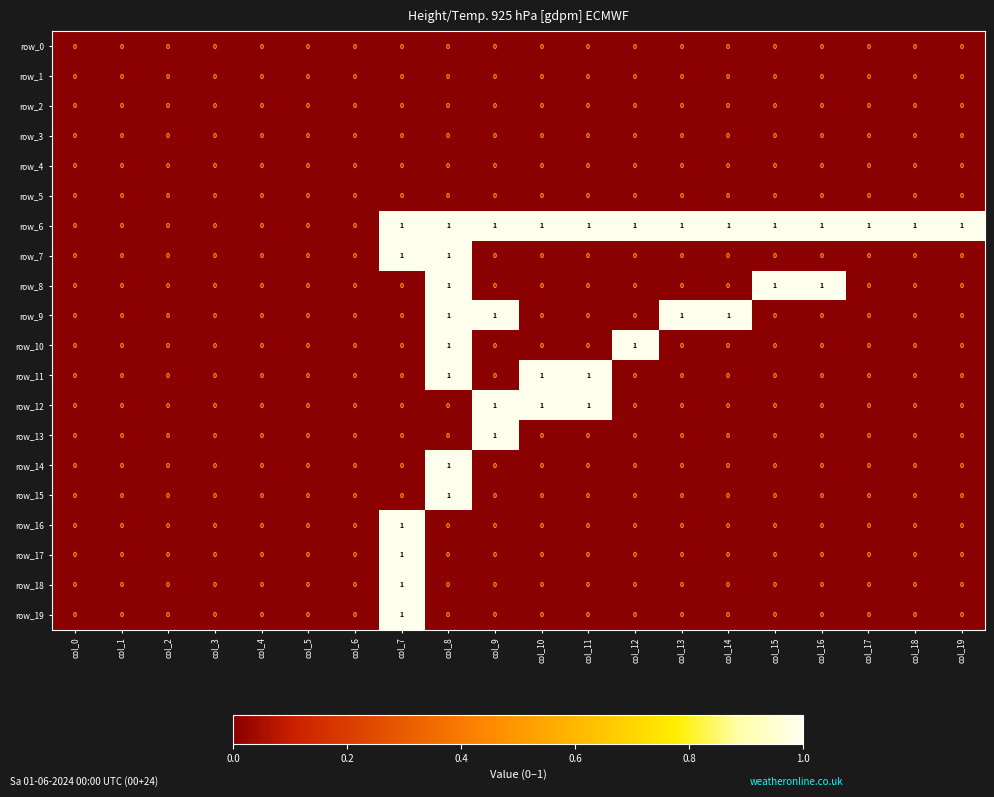

At which category is the sum across all series the highest?

col_8